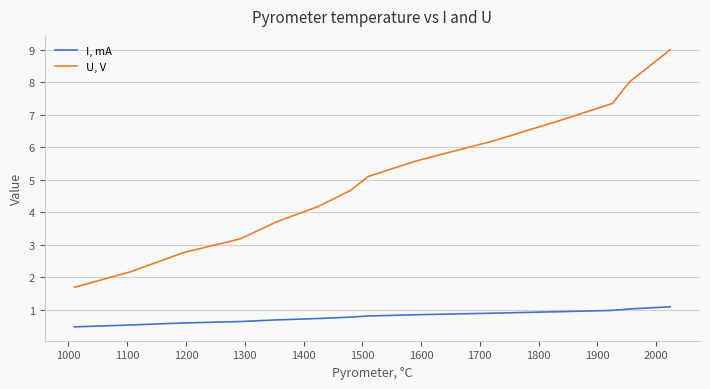

Does the chart have visible grid lines?

Yes